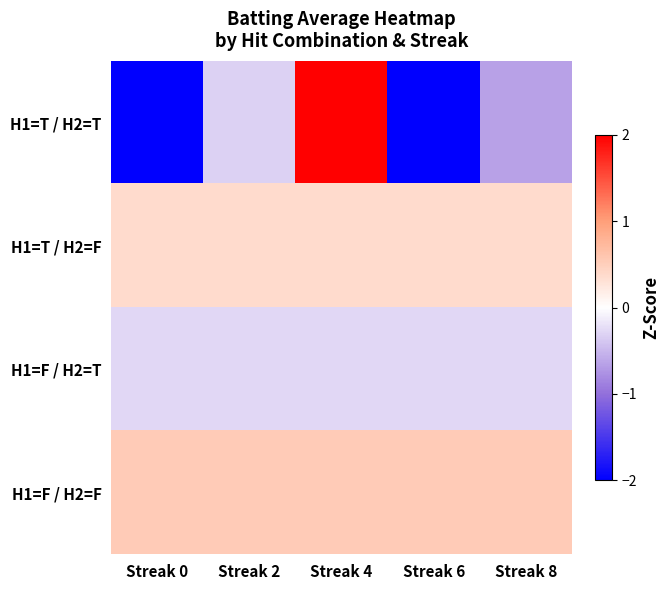

Reading left to right, transcribe all the data shown in this chart.

H1=T / H2=T: Streak 0=-2.3	Streak 2=-0.3	Streak 4=2.4	Streak 6=-2.4	Streak 8=-0.7
H1=T / H2=F: Streak 0=0.4	Streak 2=0.4	Streak 4=0.4	Streak 6=0.4	Streak 8=0.4
H1=F / H2=T: Streak 0=-0.3	Streak 2=-0.3	Streak 4=-0.3	Streak 6=-0.3	Streak 8=-0.3
H1=F / H2=F: Streak 0=0.5	Streak 2=0.5	Streak 4=0.5	Streak 6=0.5	Streak 8=0.5